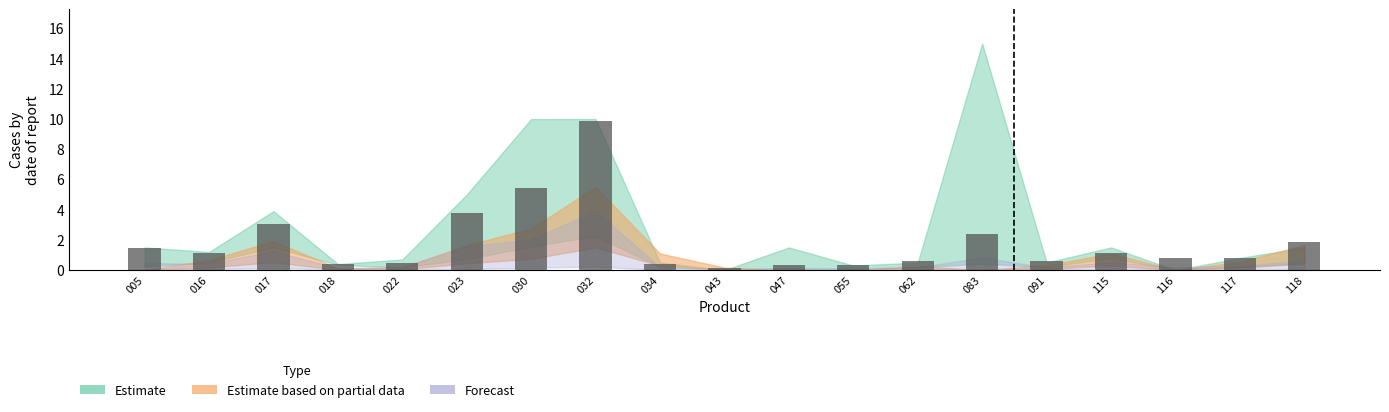

What is the minimum value shown in the chart?

0.1